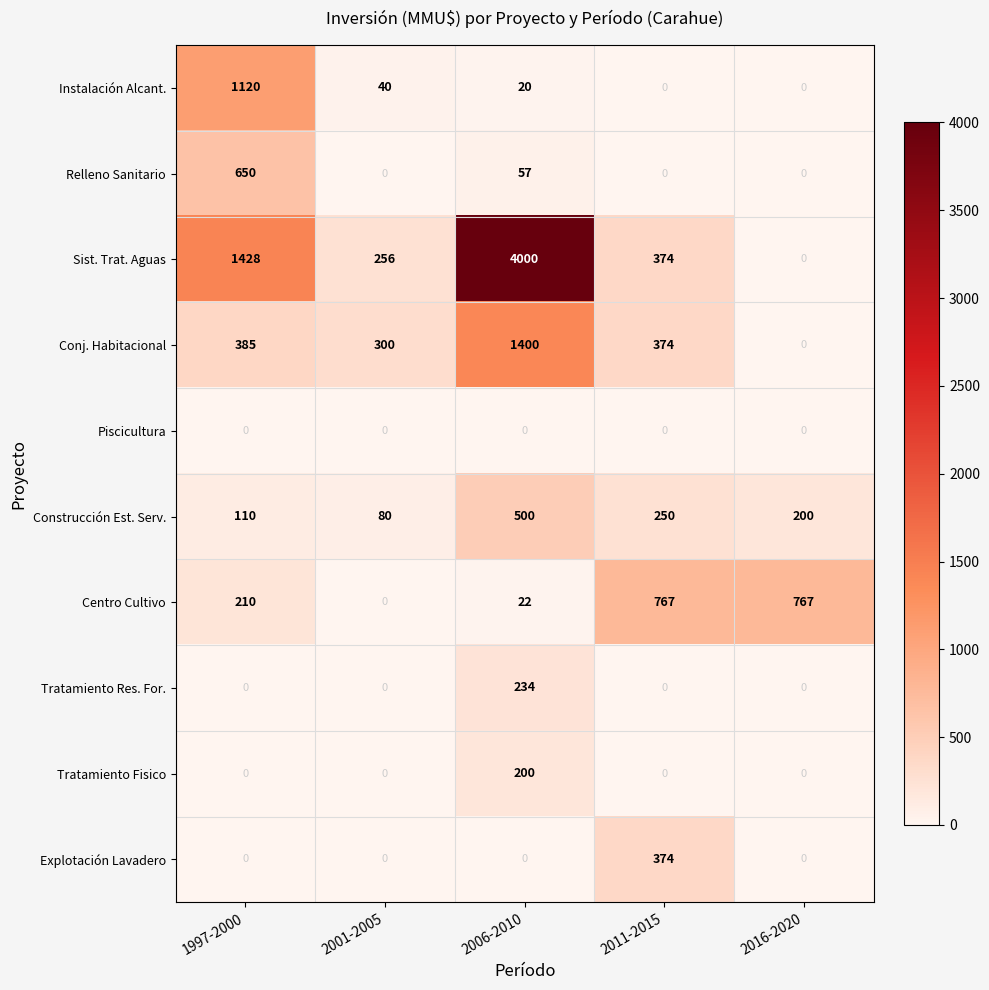

Which label corresponds to the largest value in the chart?

2006-2010